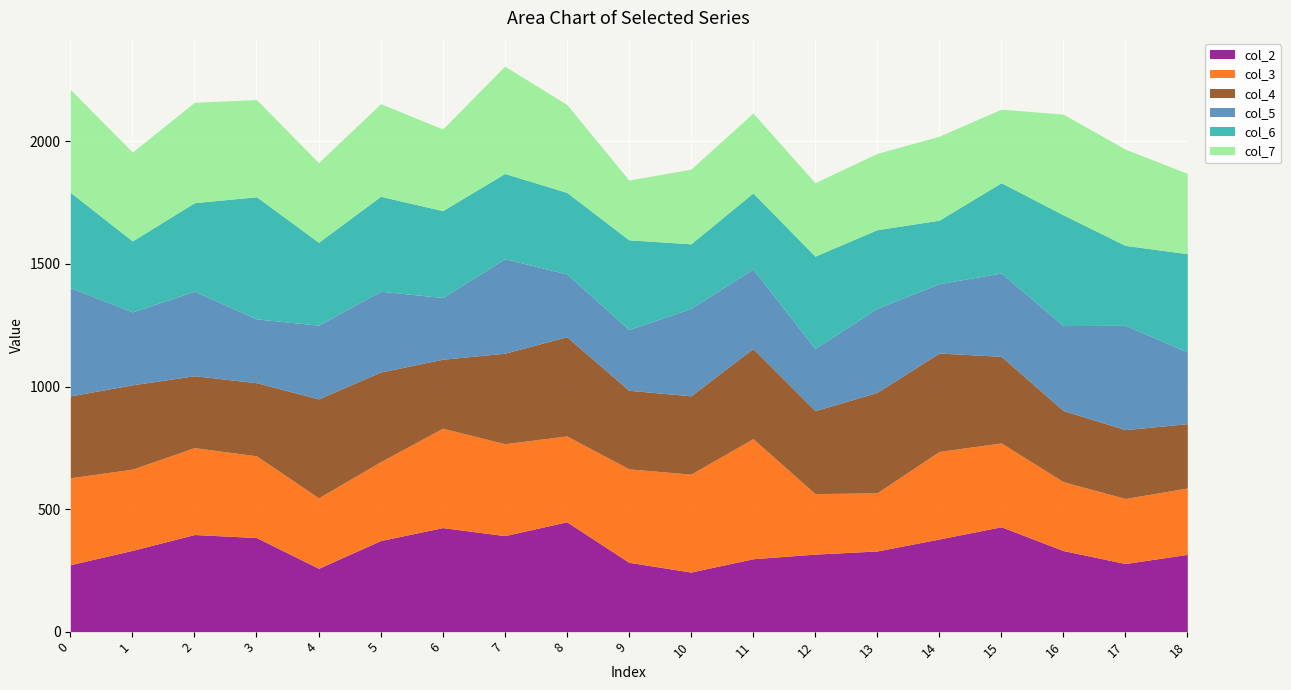

Rank the series by their maximum value, from highest to lowest.

col_6, col_3, col_2, col_5, col_7, col_4